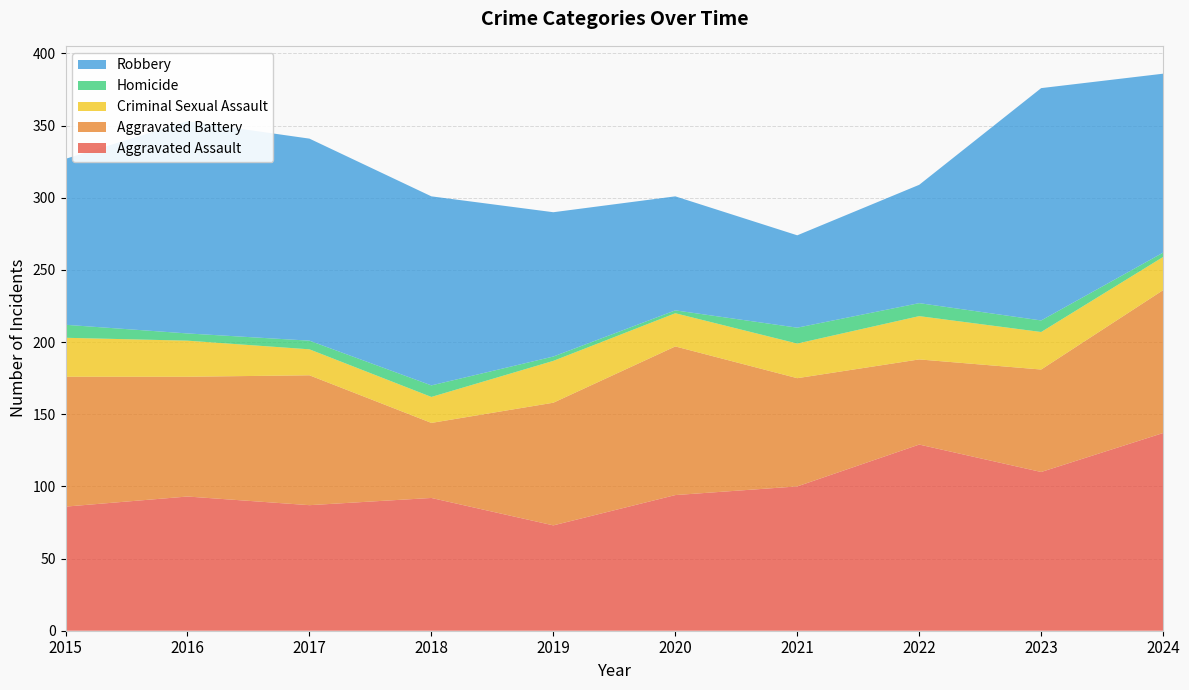

Reading left to right, what are all the values shown in this chart?

Aggravated Assault: 86	93	87	92	73	94	100	129	110	137
Aggravated Battery: 90	83	90	52	85	103	75	59	71	99
Criminal Sexual Assault: 27	25	18	18	29	23	24	30	26	23
Homicide: 9	5	6	8	3	2	11	9	8	3
Robbery: 115	147	140	131	100	79	64	82	161	124